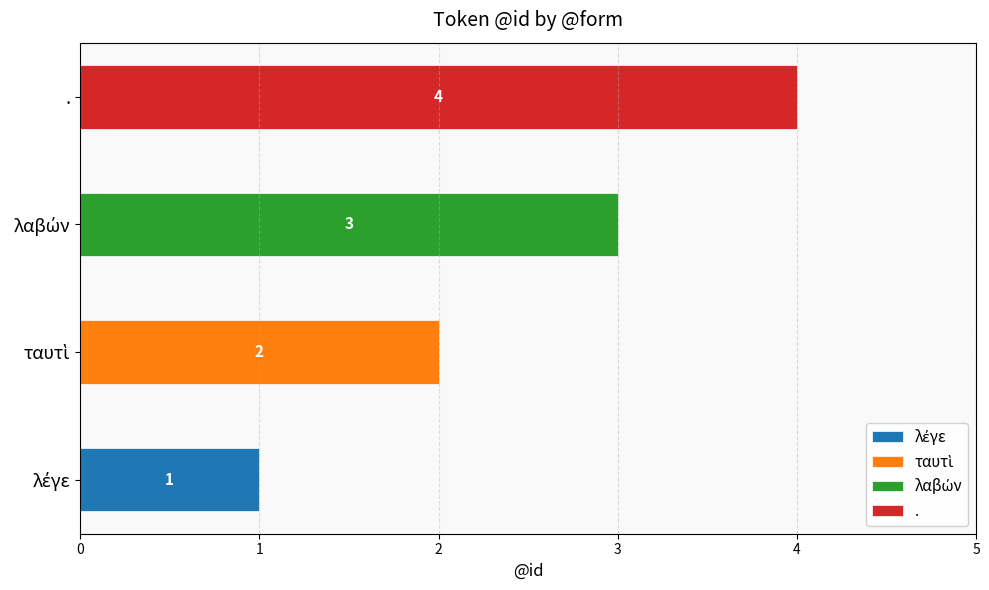

What position from the right is λαβών?

2